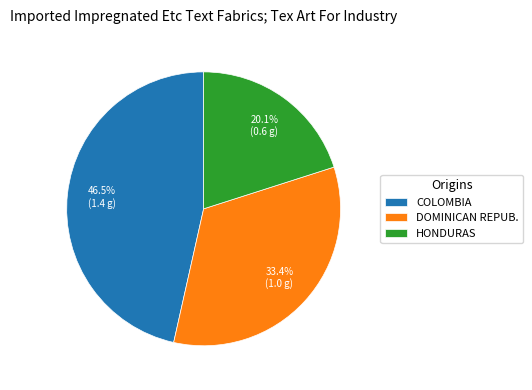

How many segments does this pie chart have?

3